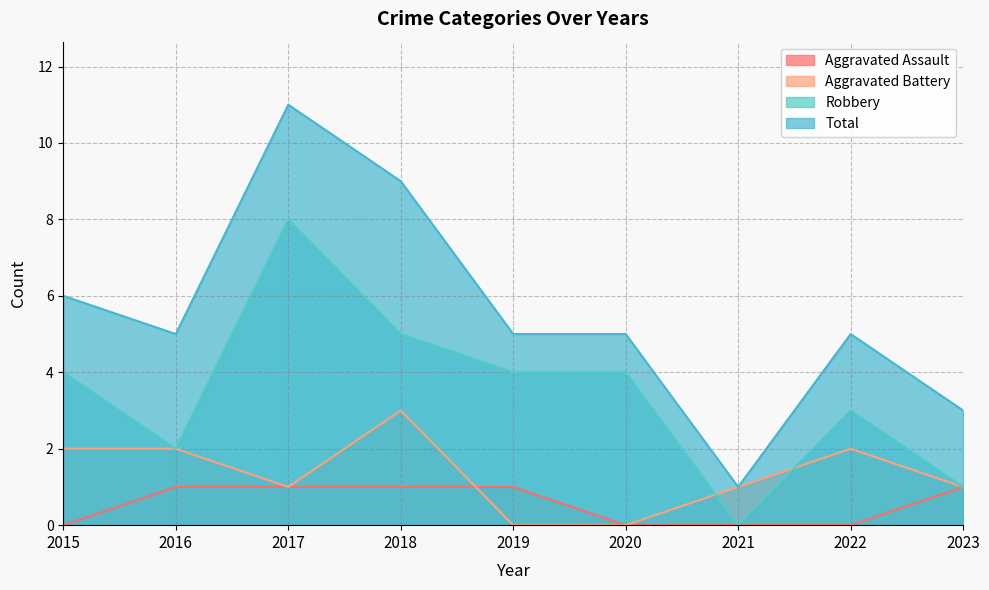

Which series has the largest range (max minus min)?

Total